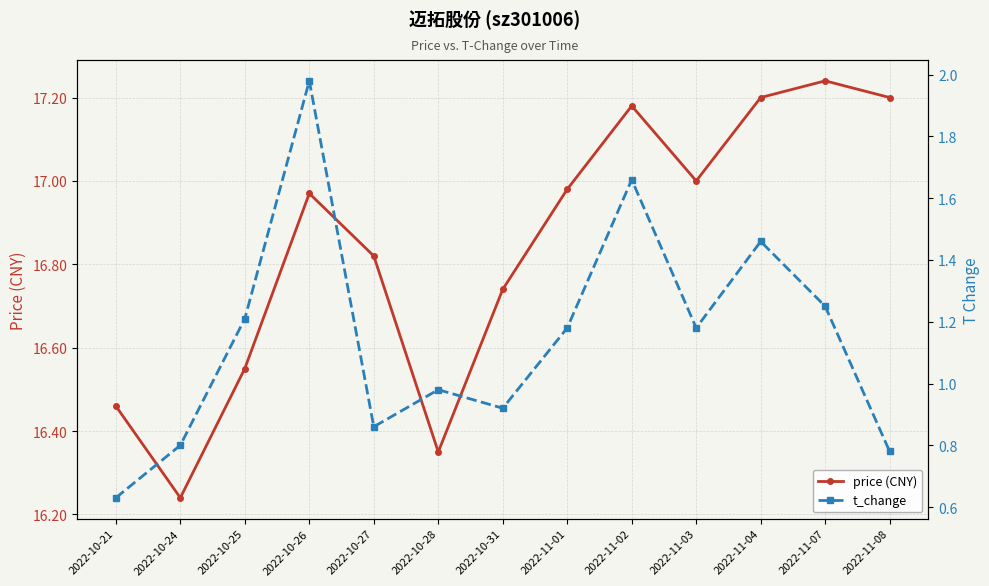

What are all the series names shown in the legend?

price (CNY), t_change